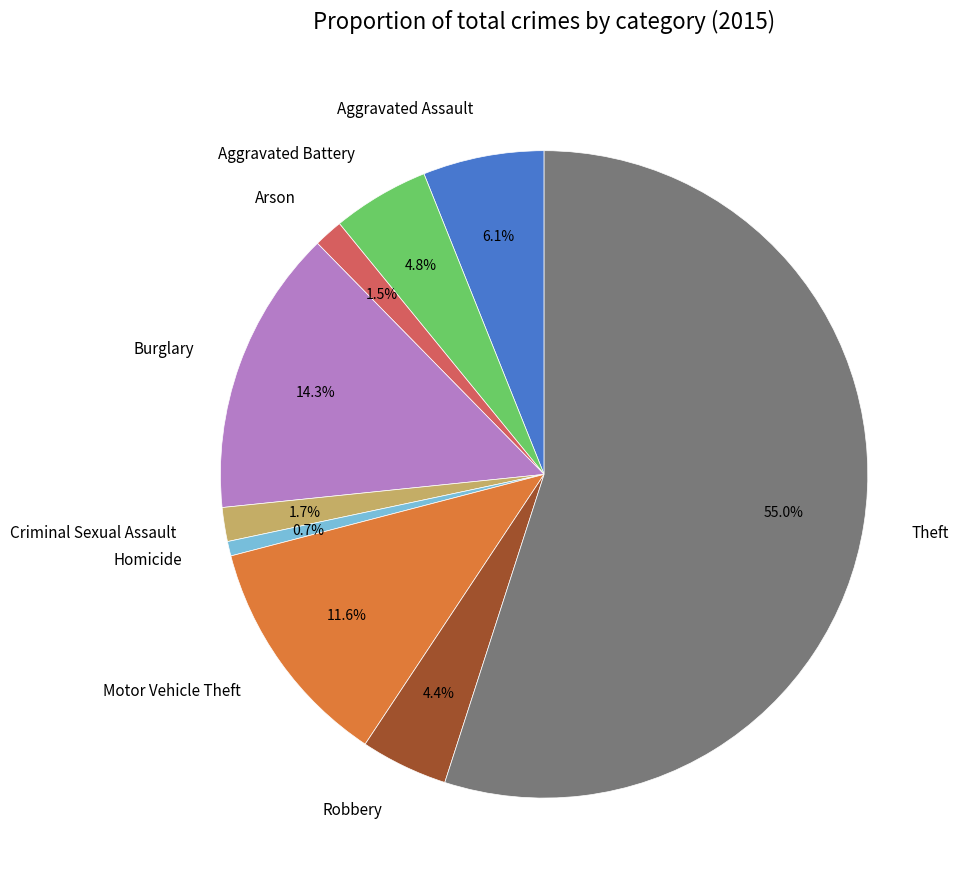

To the nearest percent, what is the difference between the largest and smallest slice percentages?

54%